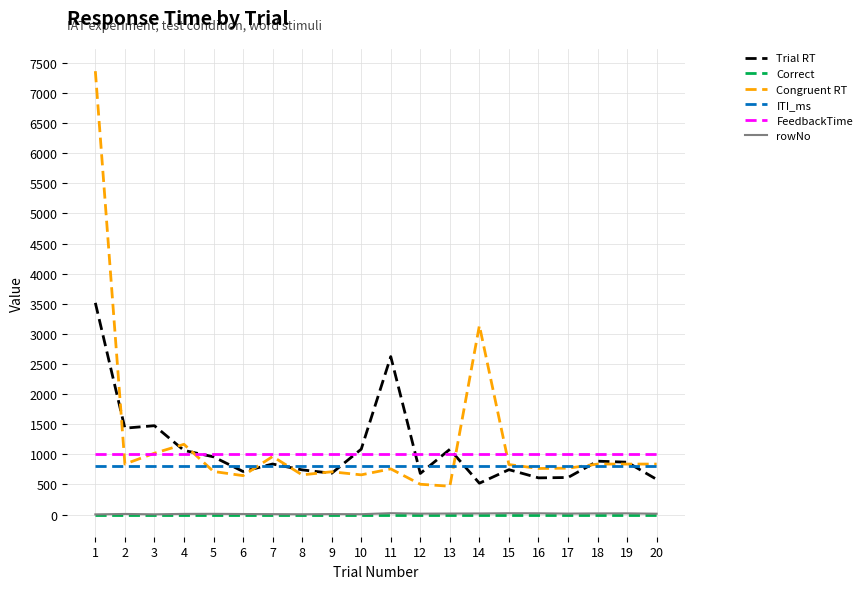

What is the maximum value for Trial RT?

3515